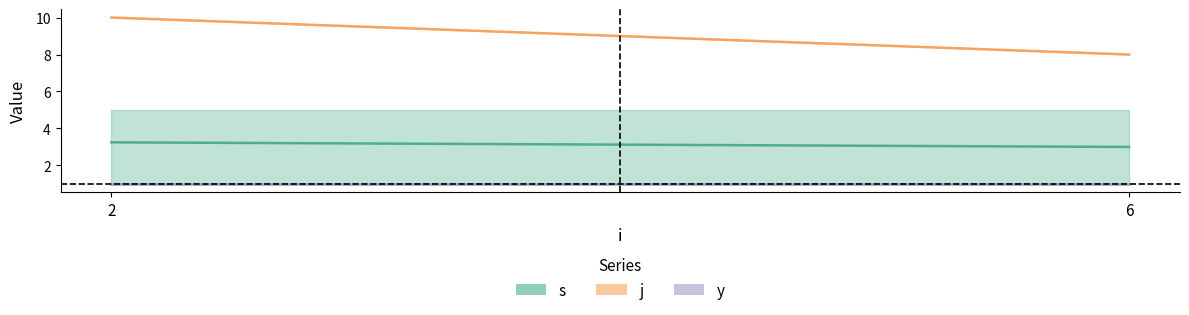

The s series shows 7 at 6. True or false?

False